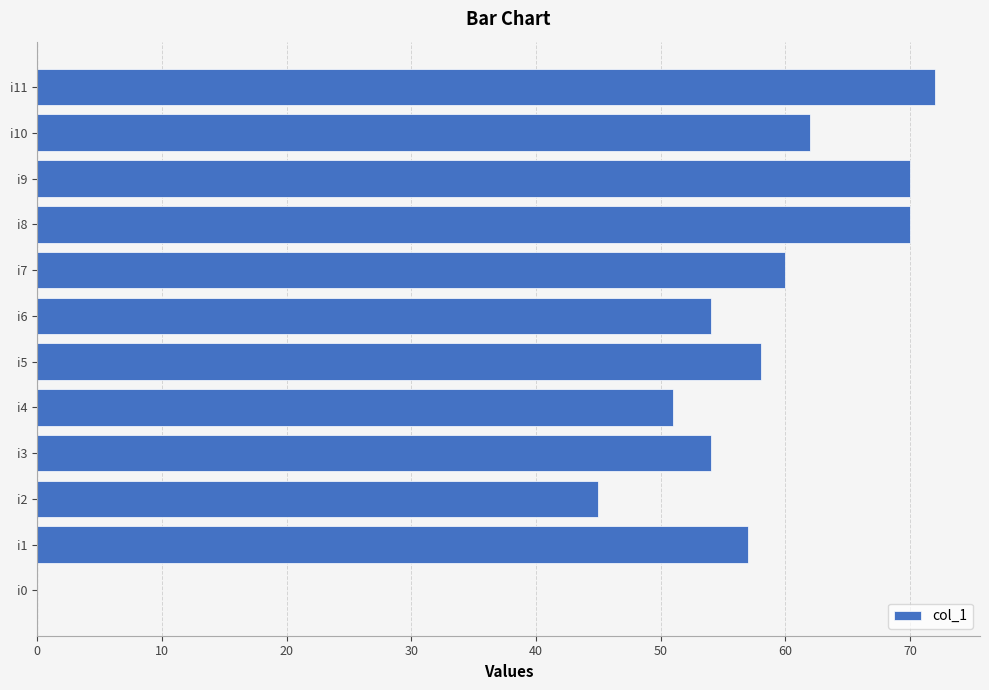

Reading bottom to top, what are all the values shown in this chart?

i0=0	i1=57	i2=45	i3=54	i4=51	i5=58	i6=54	i7=60	i8=70	i9=70	i10=62	i11=72